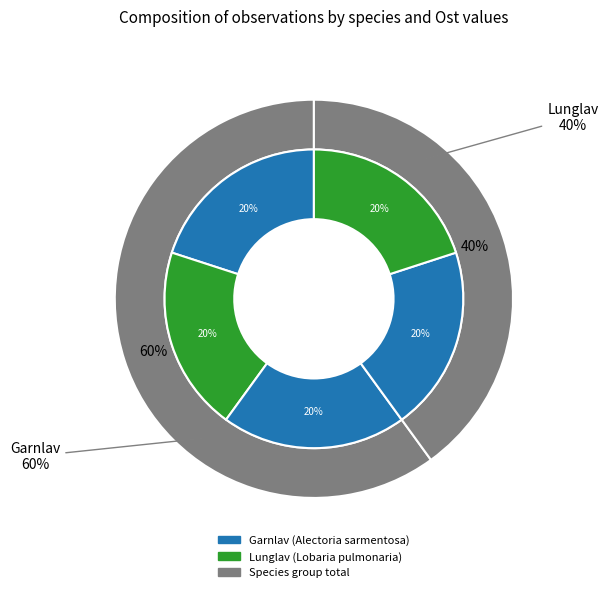

True or false: Lunglav (122570227) accounts for 20% of the total.

True